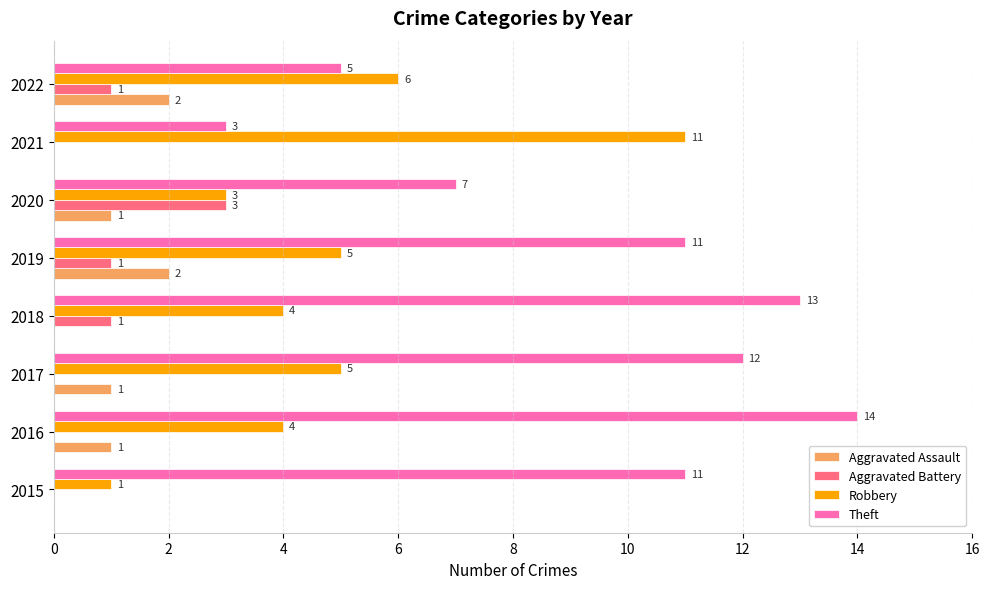

The Aggravated Battery series shows 0 at 2017. True or false?

True